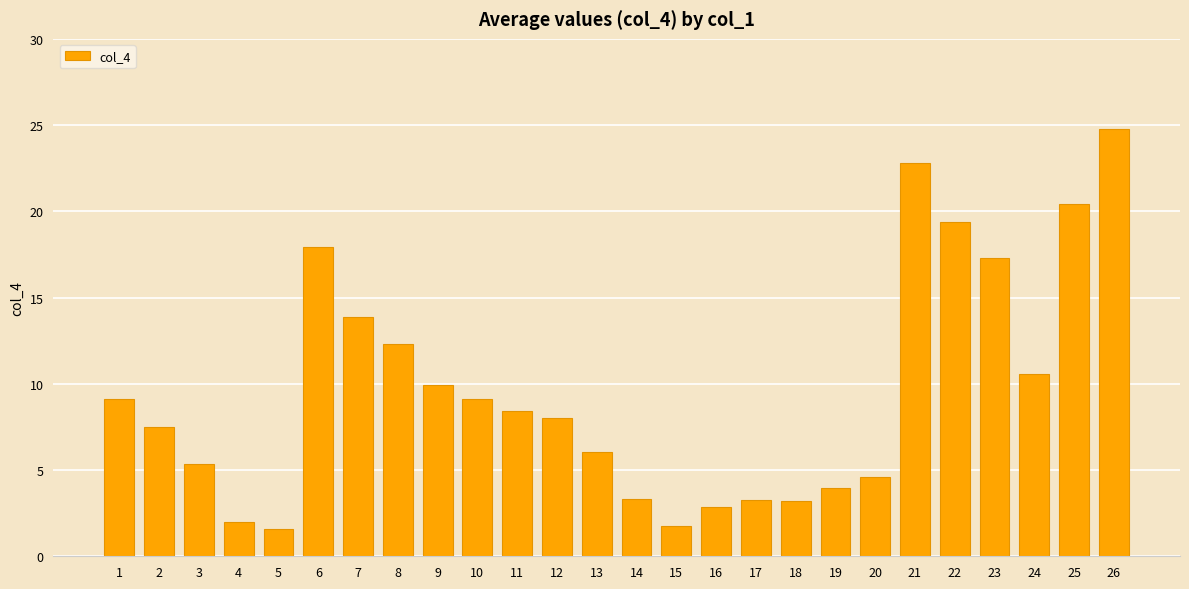

What is the sum of the values at 22 and 11?

27.8